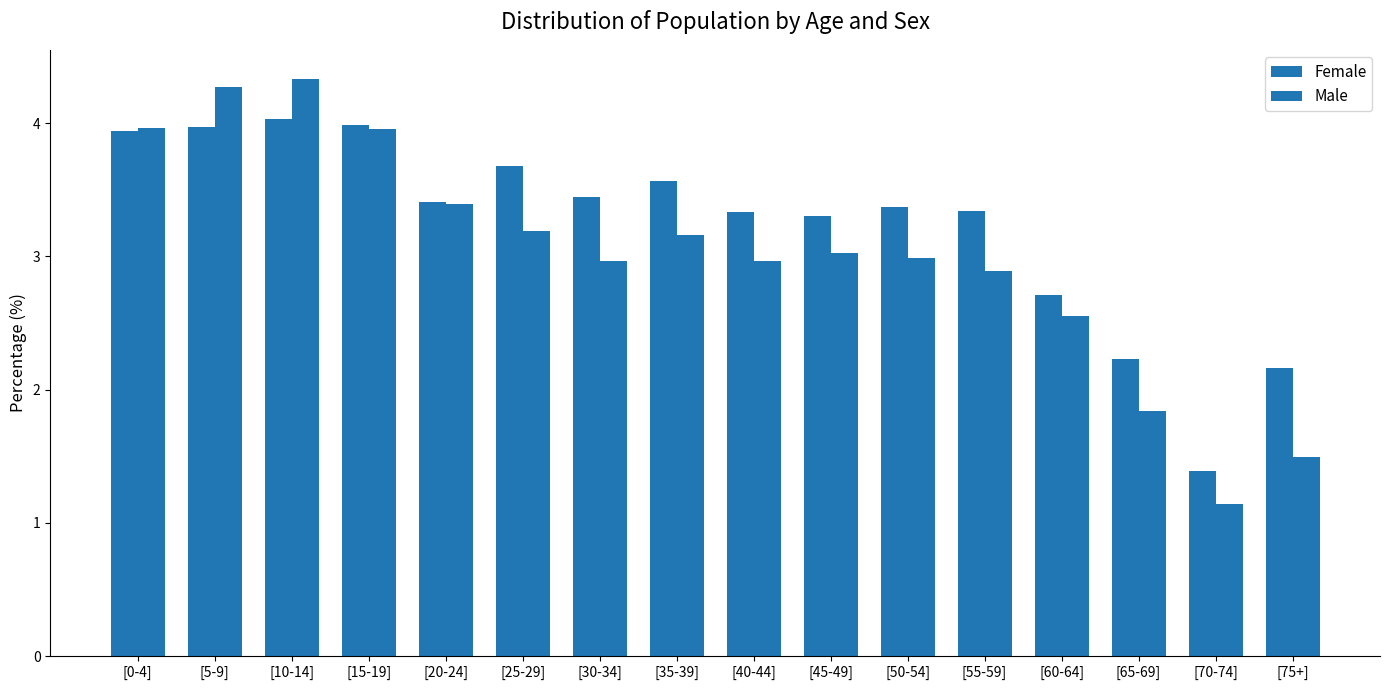

How many data points in Female are less than 3?

4